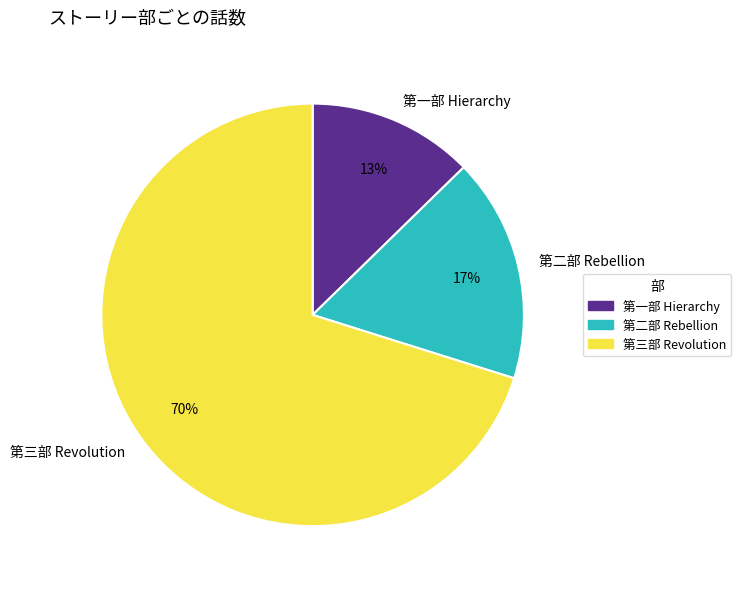

Combined, do 第一部 Hierarchy and 第三部 Revolution account for over 50%?

Yes